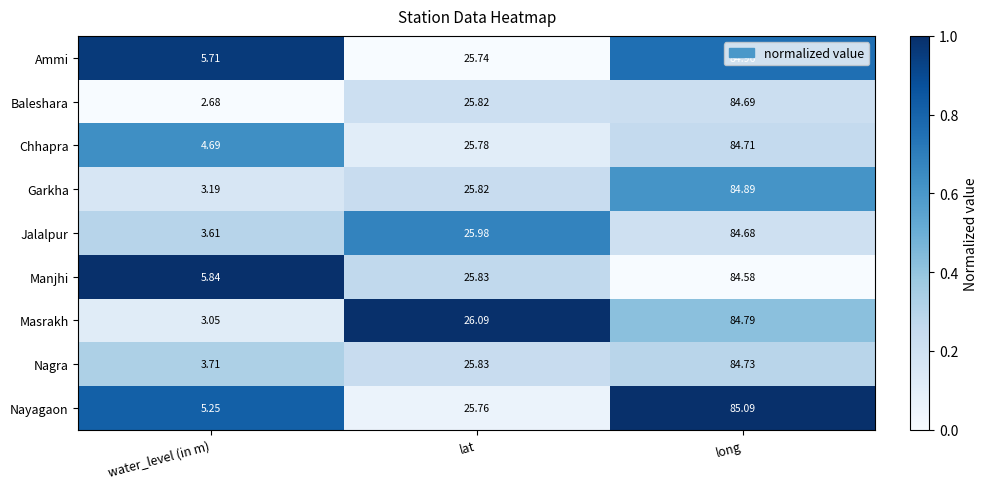

At long, list the series in order from largest to smallest.

Nayagaon, Ammi, Garkha, Masrakh, Nagra, Chhapra, Baleshara, Jalalpur, Manjhi